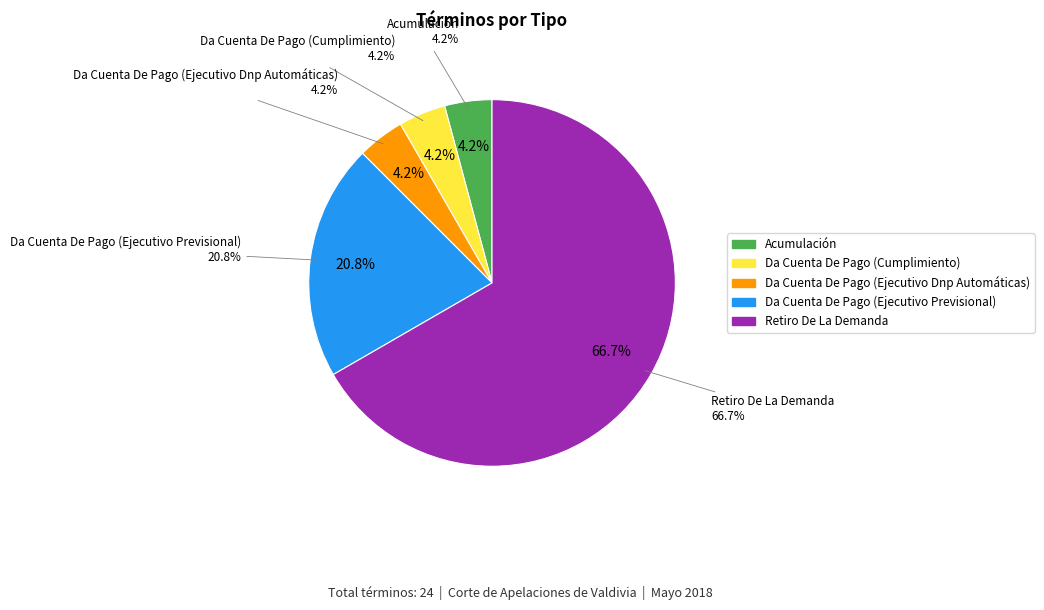

Between Da Cuenta De Pago (Cumplimiento) and Da Cuenta De Pago (Ejecutivo Dnp Automáticas), which is larger?

Da Cuenta De Pago (Cumplimiento)